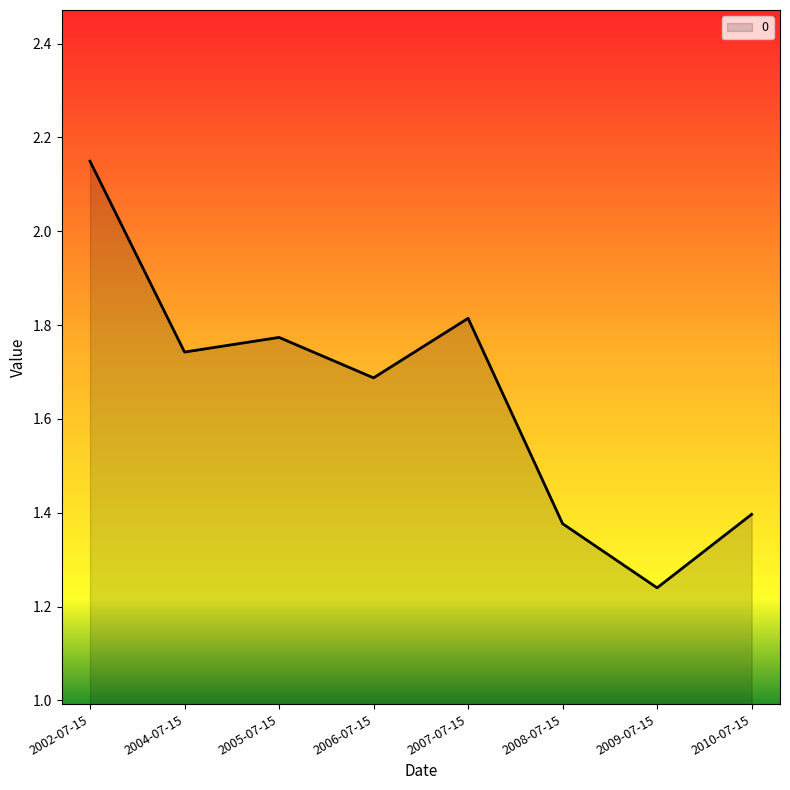

What is the sum of all values?

13.2